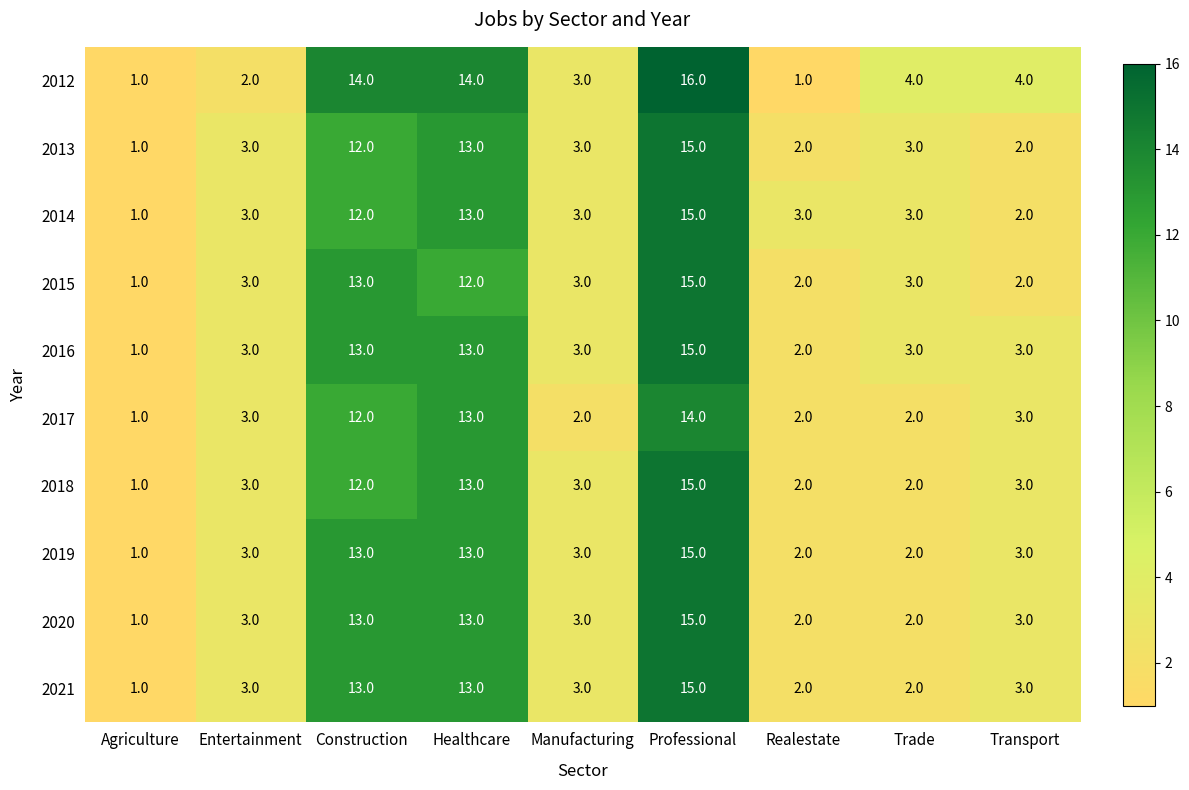

What is the difference between the 2017 values at Entertainment and Construction?

9